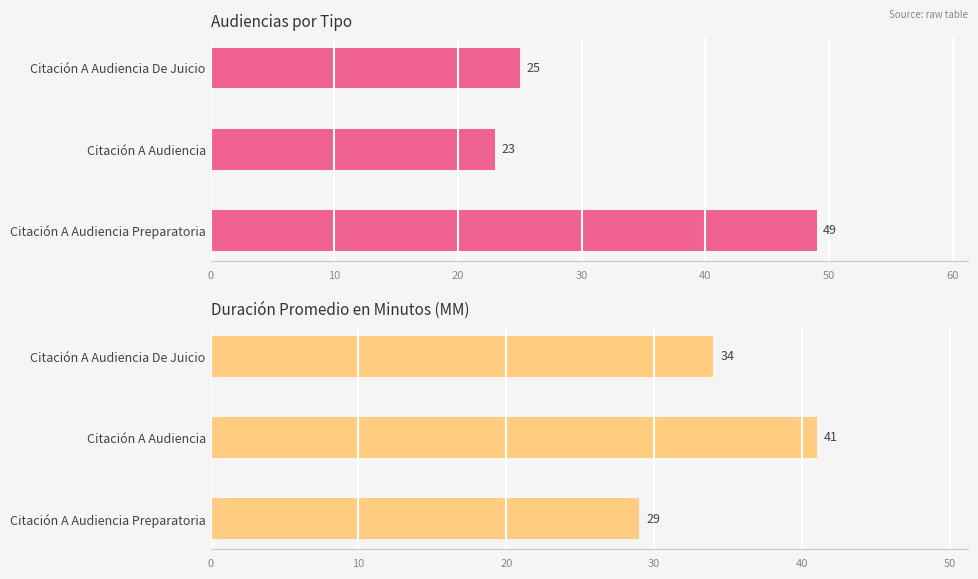

Reading right to left, transcribe all the data shown in this chart.

Cantidad de Audiencias: 49	23	25
Duración Promedio en Minutos (MM): 29	41	34